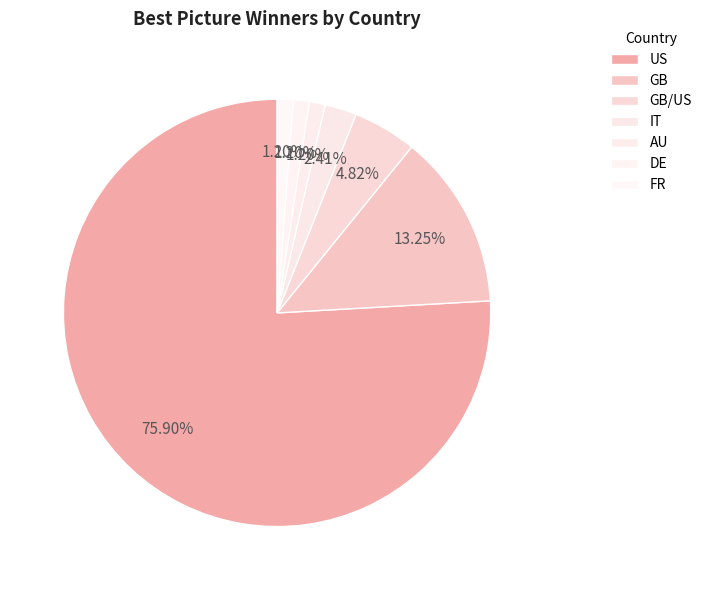

How many slices are in this pie chart?

7